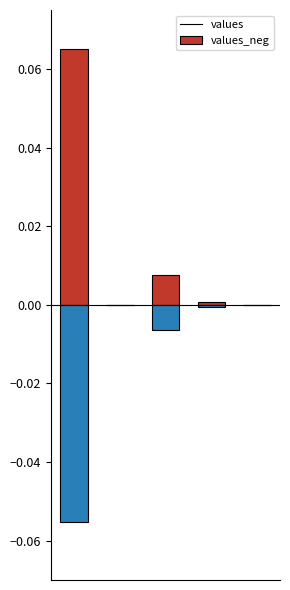

What are all the series names shown in the legend?

values, values_neg